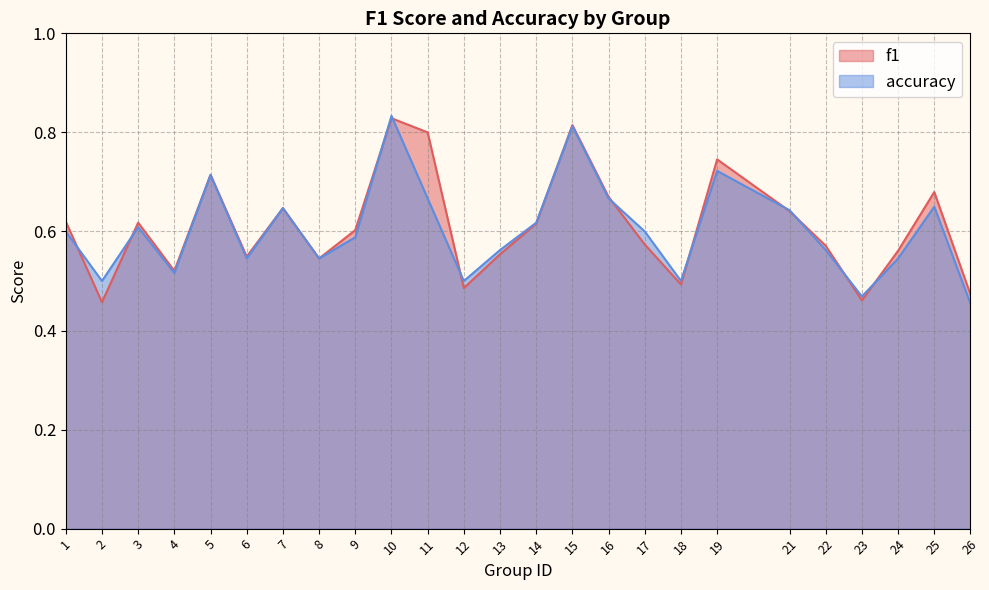

What is the value of the accuracy point at the 2nd from the left?

0.5